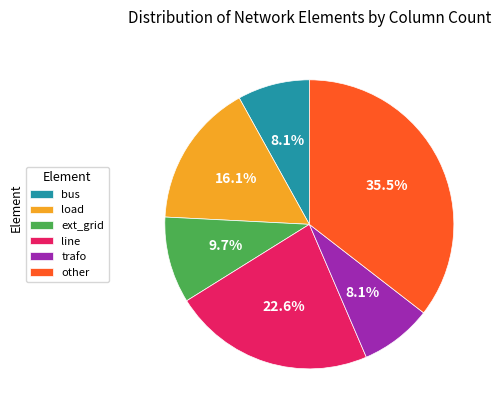

Approximately how many times larger is the value at bus compared to line?

0.4